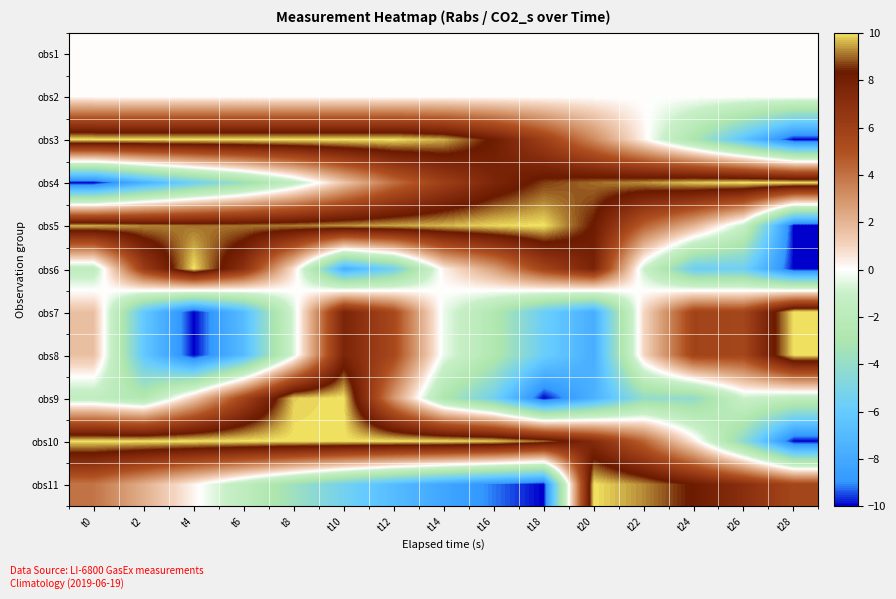

What is the total value across all series at t20?

22.7